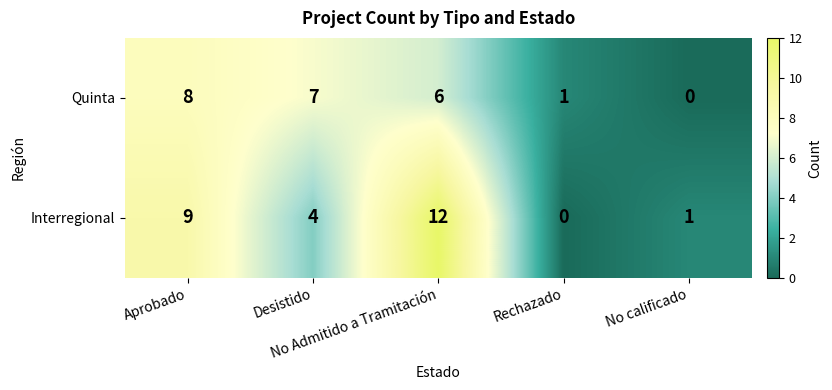

Rank the series by their maximum value, from lowest to highest.

Quinta, Interregional